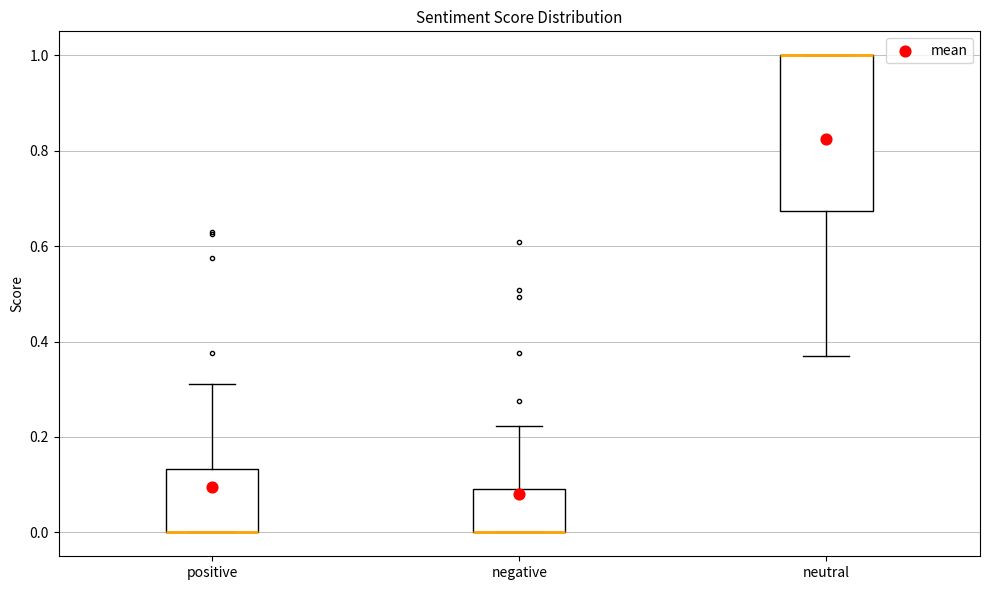

Where does the lower whisker of the box for neutral end on the y-axis? The values are not printed on the chart, so give them approximately, as read against the axis.

0.38